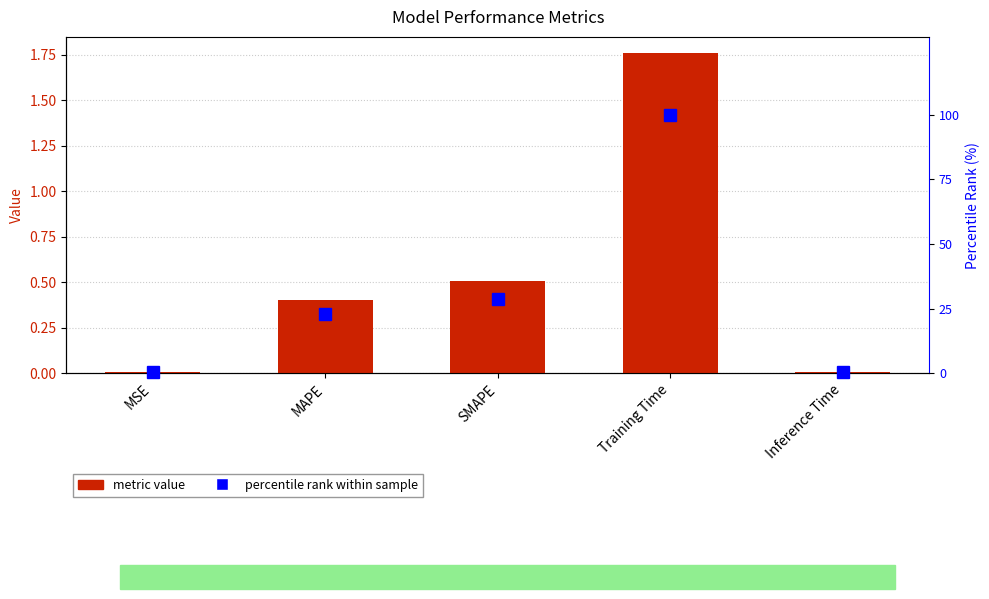

What is the minimum value for percentile rank within sample?

0.4